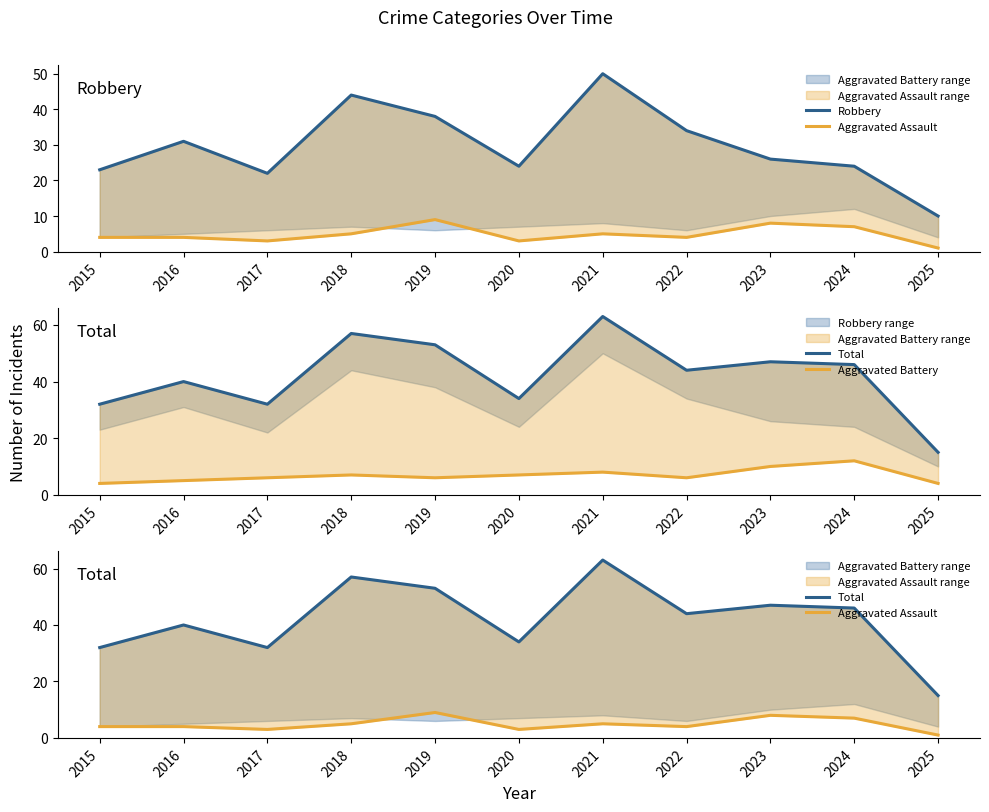

What are all the series names shown in the legend?

Robbery, Aggravated Assault, Total, Aggravated Battery